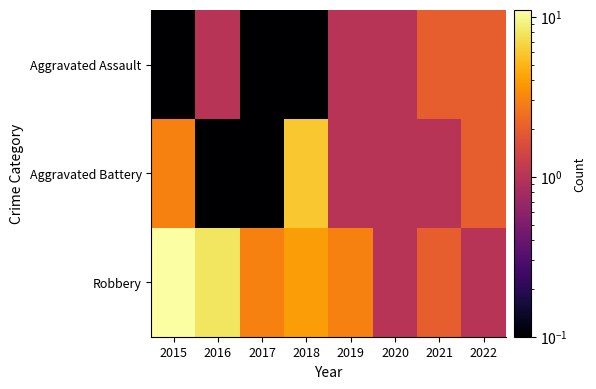

Rank the series by their maximum value, from highest to lowest.

Robbery, Aggravated Battery, Aggravated Assault